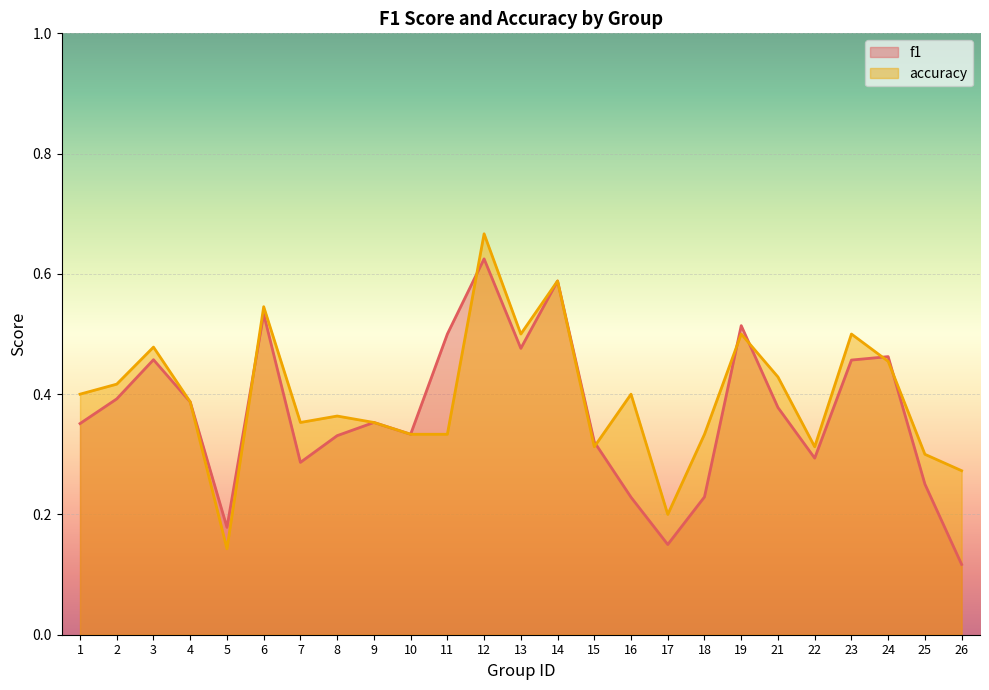

Between 2 and 21, which is larger?

2